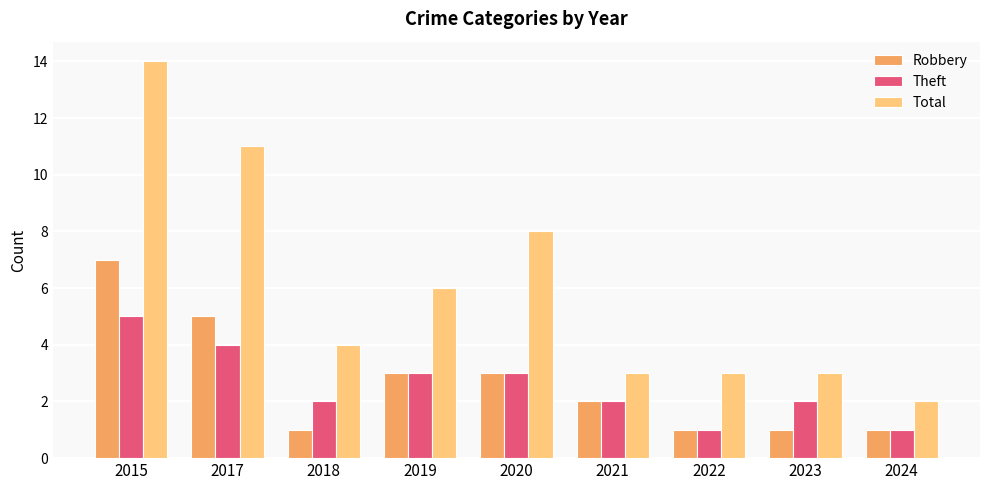

How many distinct data groups are displayed?

3